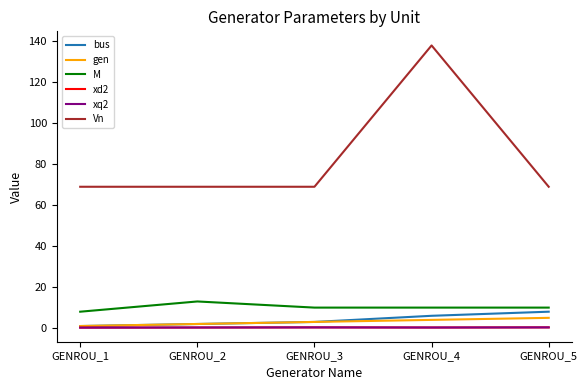

What is the difference between the highest and lowest values at GENROU_1?

68.8